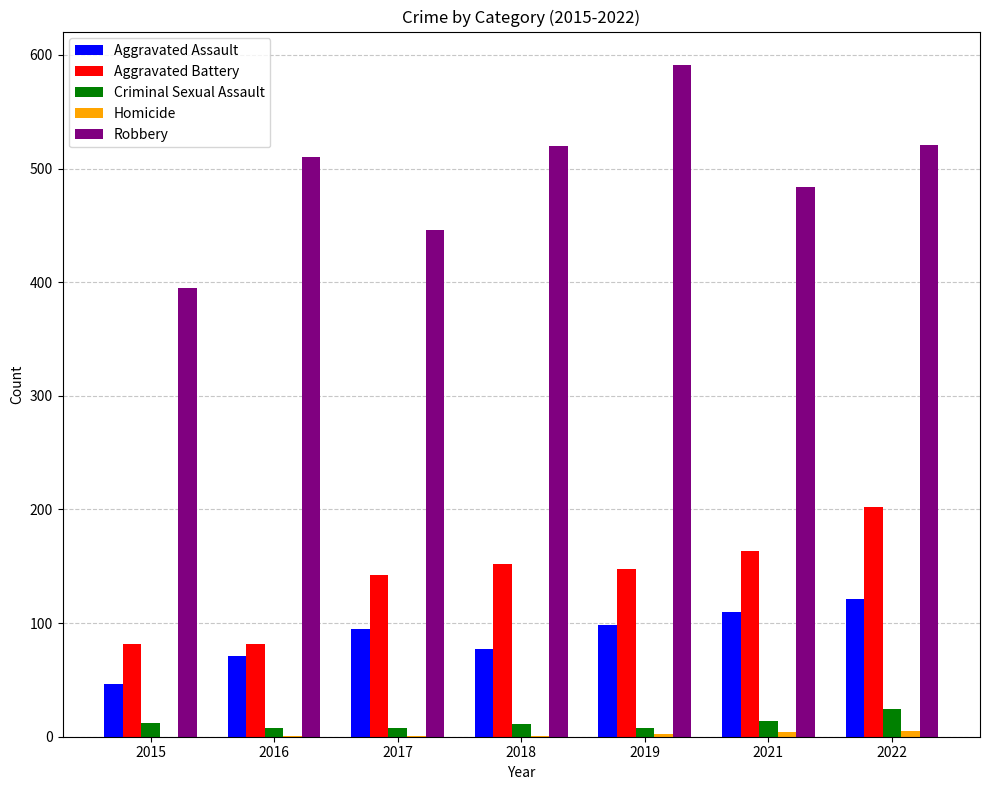

Does the chart contain stacked bars?

No